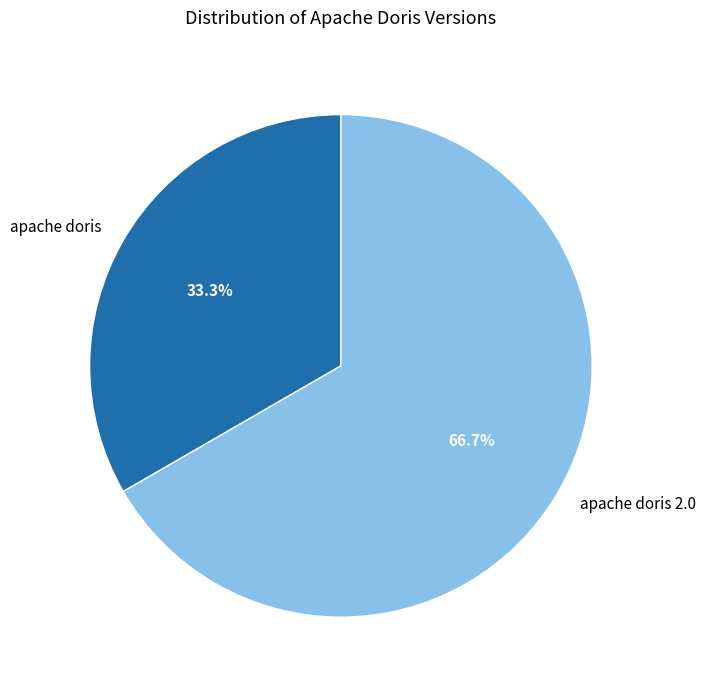

Is the sum of apache doris 2.0 and apache doris greater than half?

Yes